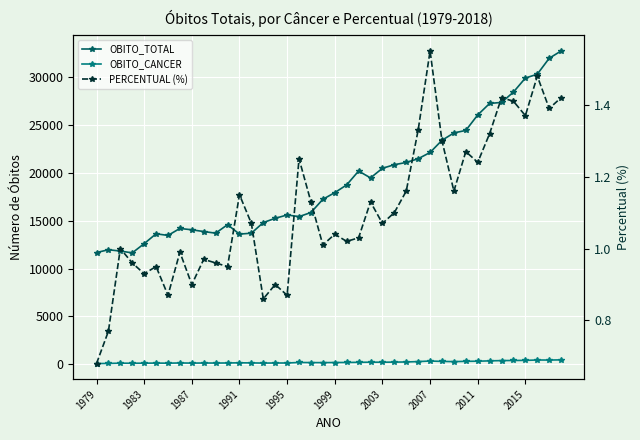

Is the value of OBITO_TOTAL at 2011 greater than the value of OBITO_CANCER at 2007?

Yes